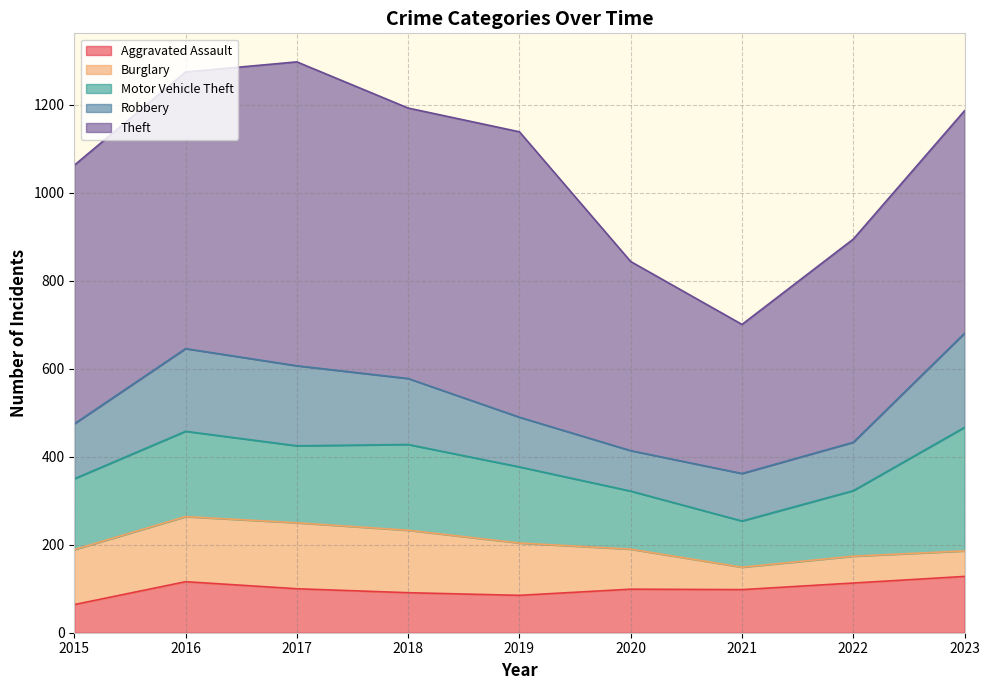

True or false: Burglary and Theft cross at least once.

False